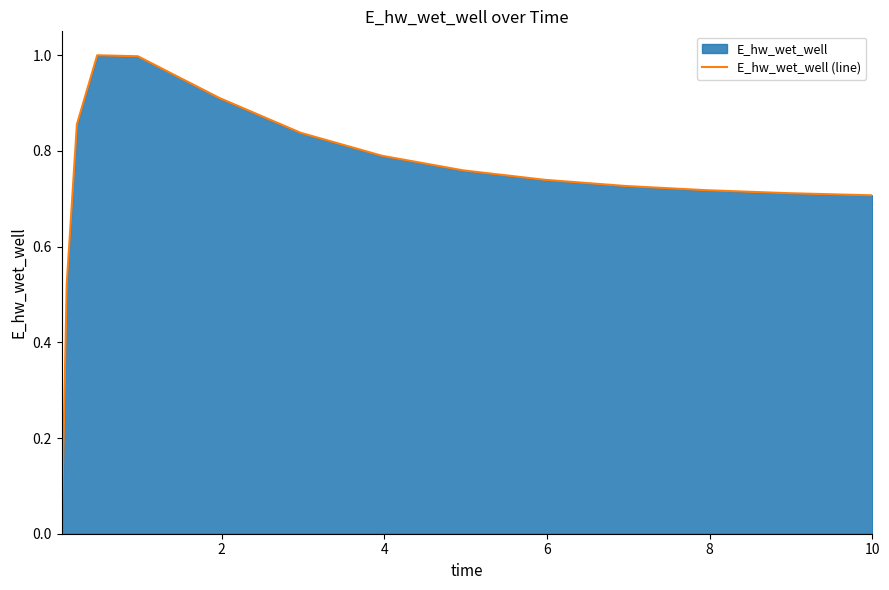

How many distinct data groups are displayed?

1